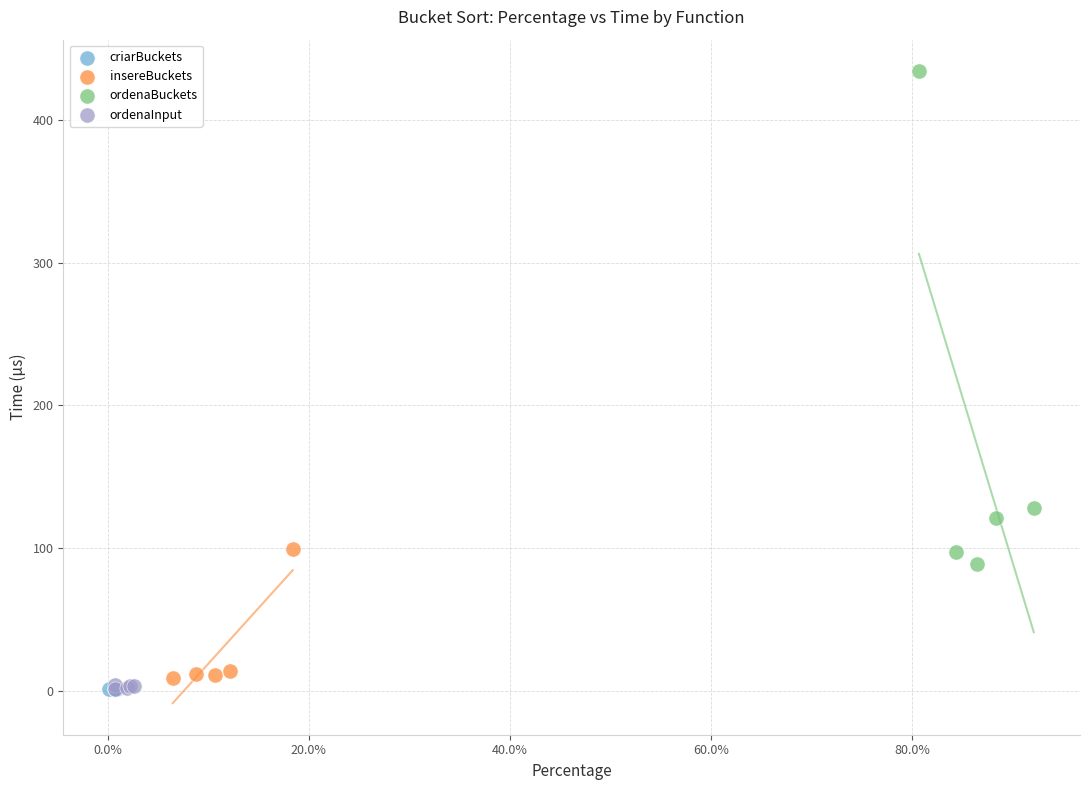

Which series contains the highest Y value?

ordenaBuckets